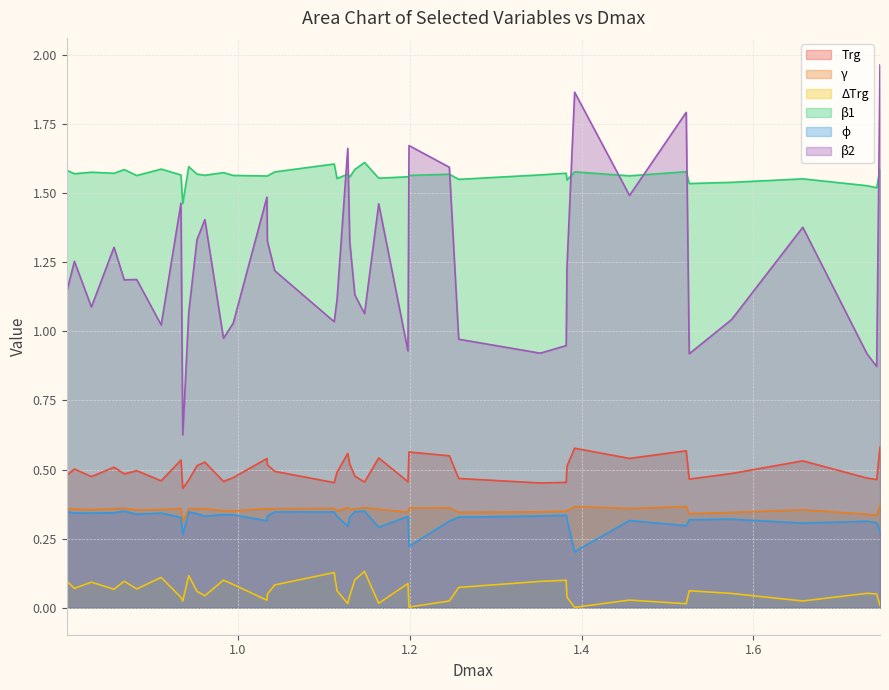

Count the number of categories in the chart.

40